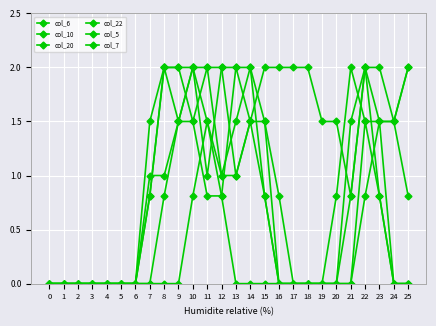

How many lines are shown in the chart?

6